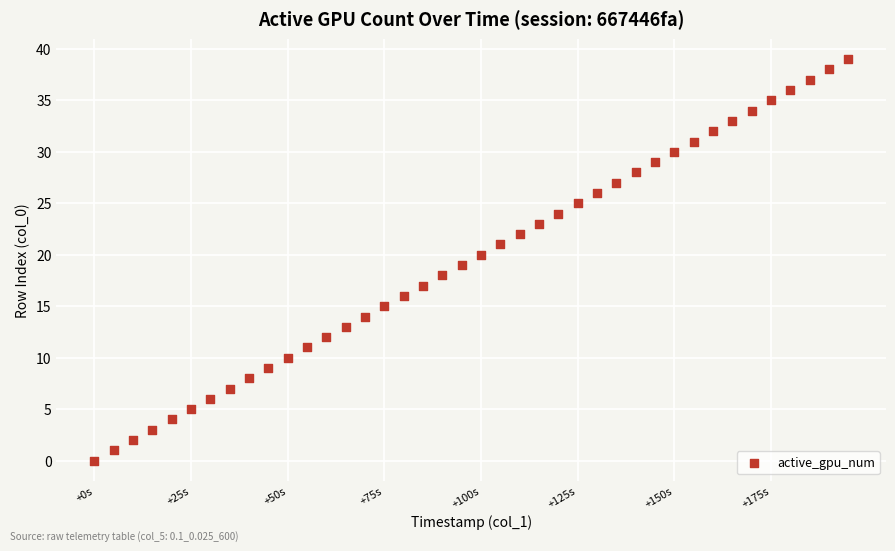

What is the range of X values (max minus min)?

195